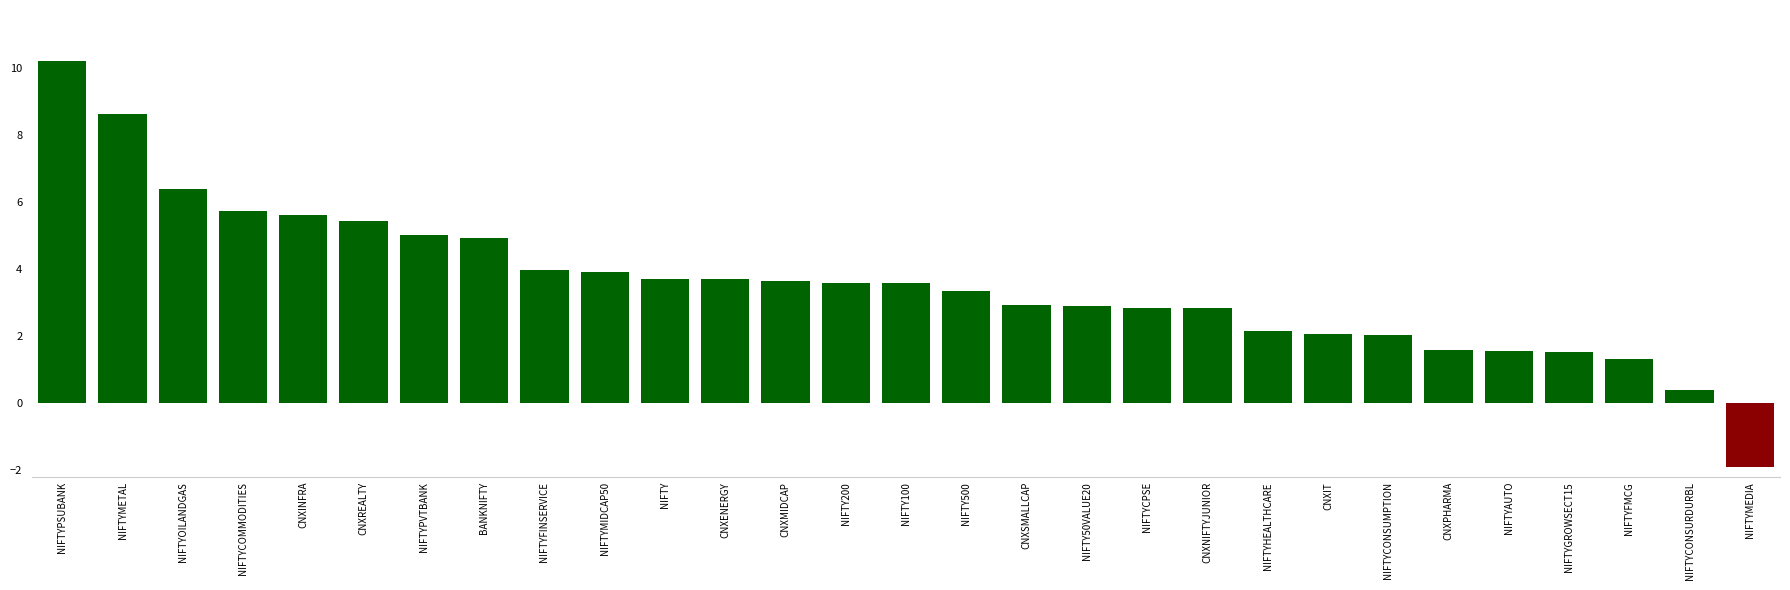

Count the number of categories in the chart.

29